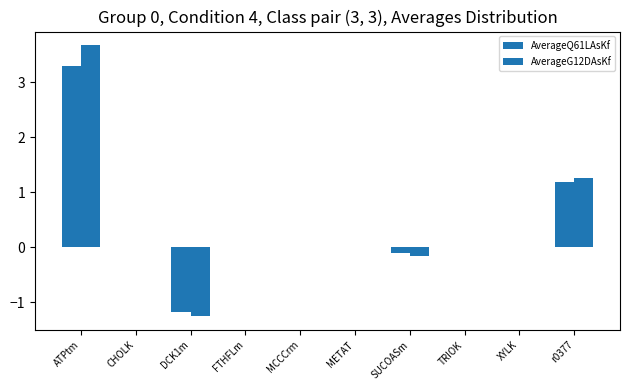

At how many categories does at least one series exceed 2?

1